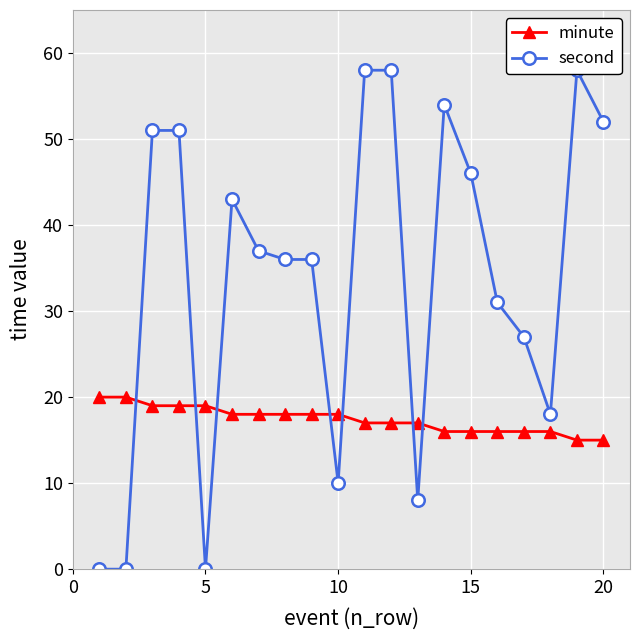

Read the minute value at 5.

19